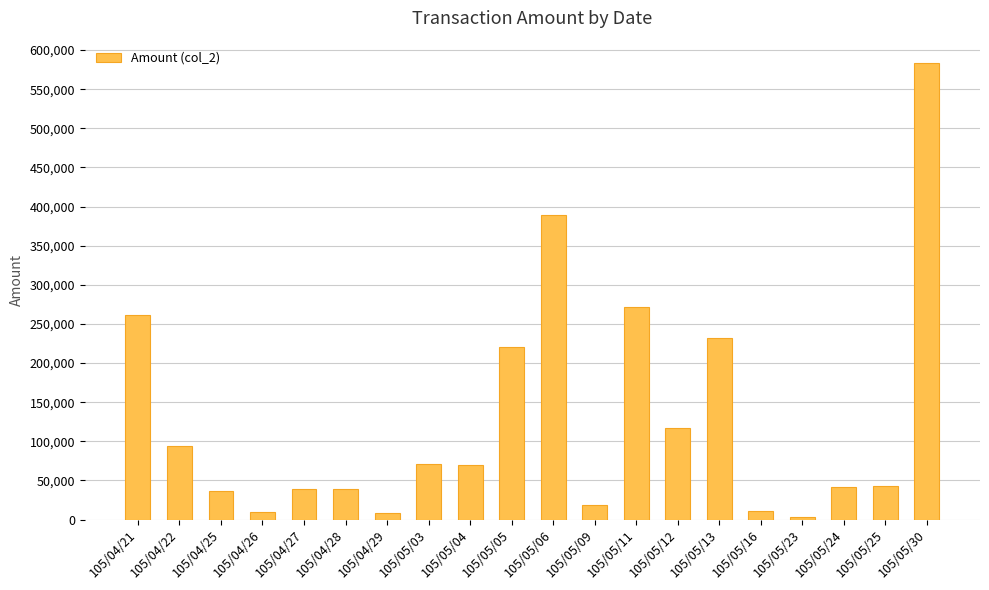

Is it true that the value at 105/05/06 is 389580?

True